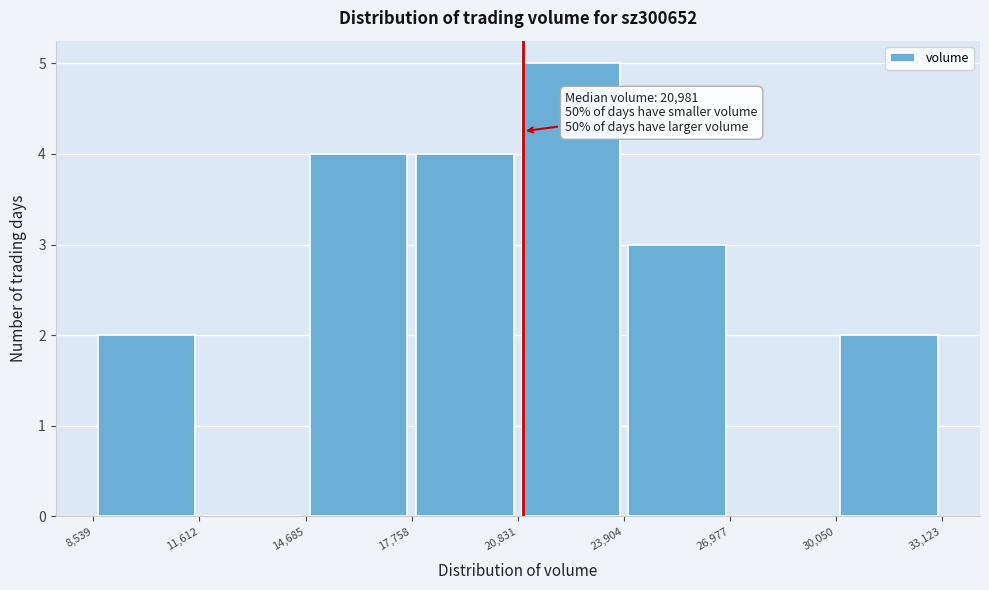

Over which range of the x-axis is the bar tallest?

20,831 to 23,904